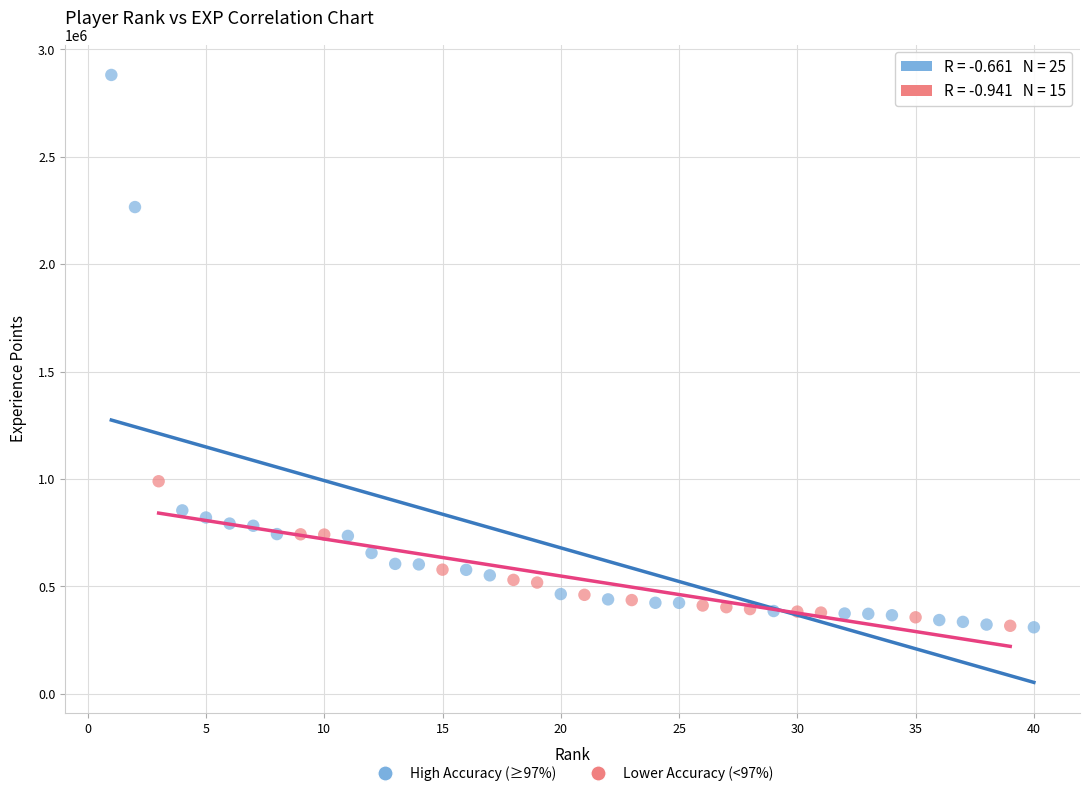

Which series reaches the maximum Y coordinate?

High Accuracy (≥97%)